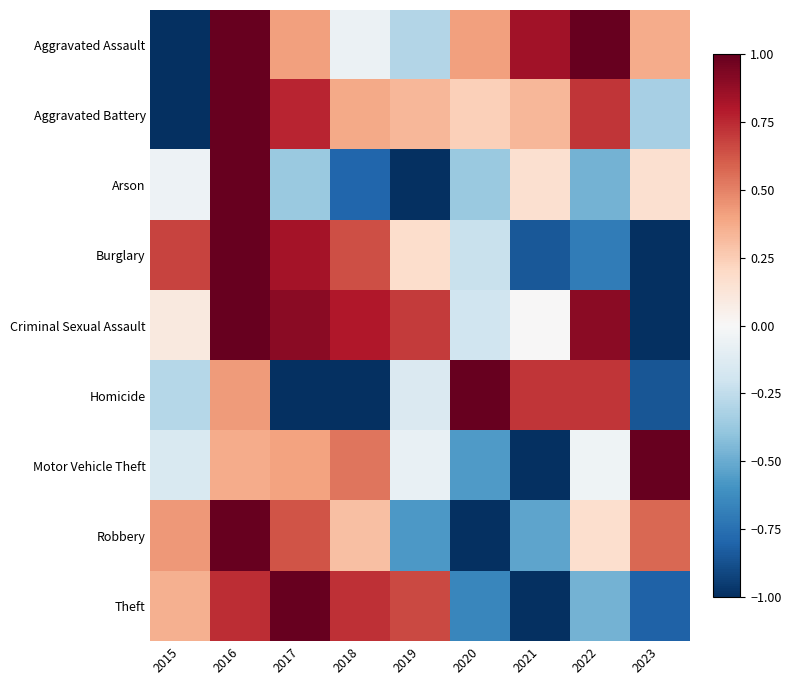

What is the spread (max minus min) of values at 2023?

2.0